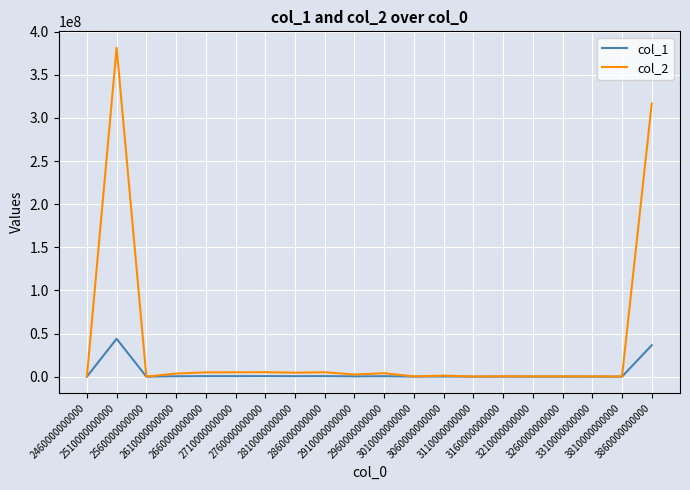

How many values in the col_2 series exceed 2485545?

10